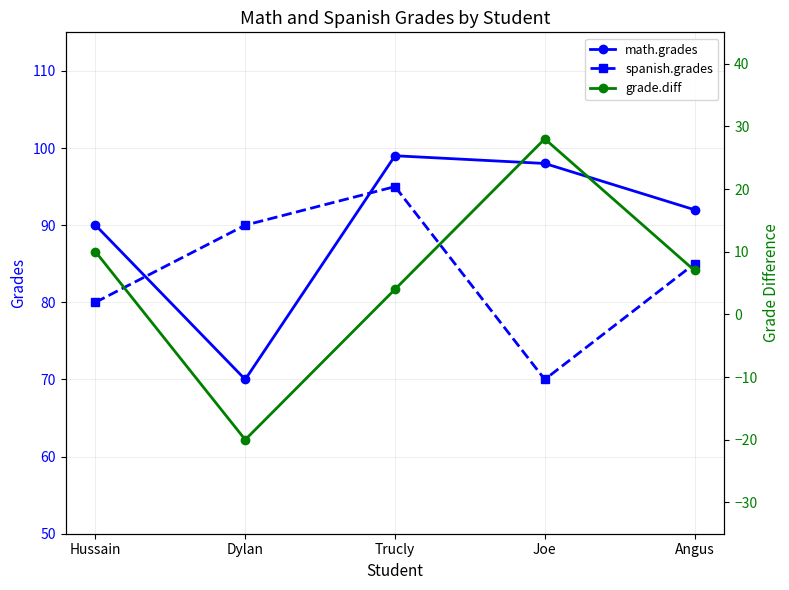

Does the chart display data point markers on the line(s)?

Yes